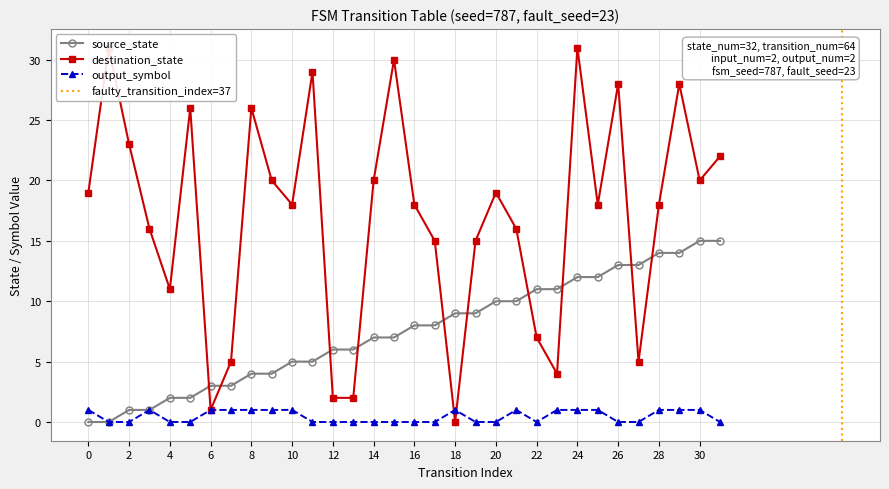

How many values in source_state are above zero?

30